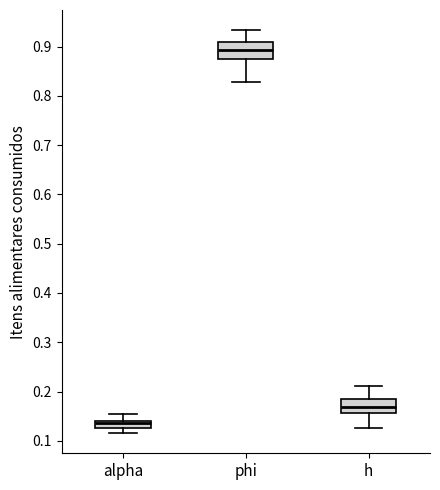

Where does the upper whisker of the box for alpha end on the y-axis? The values are not printed on the chart, so give them approximately, as read against the axis.

0.15